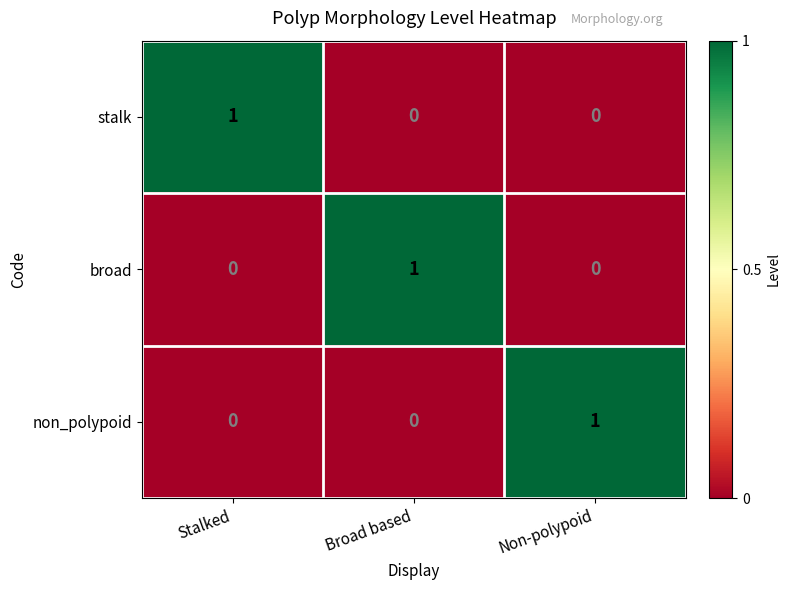

True or false: stalk has a value of 0 at Non-polypoid.

True